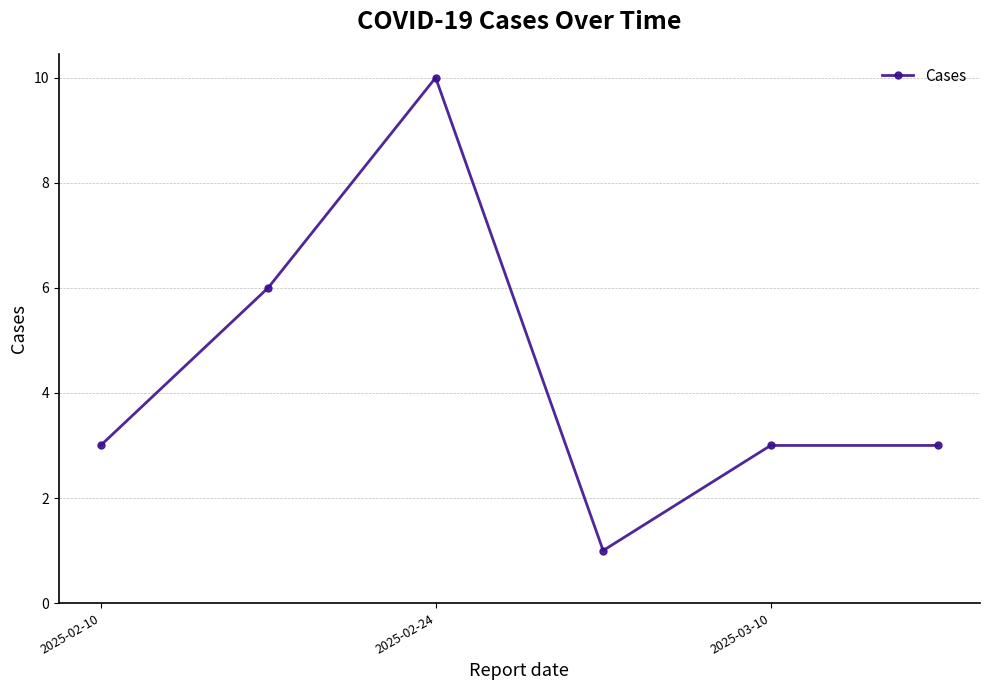

How many data points does each series have?

6